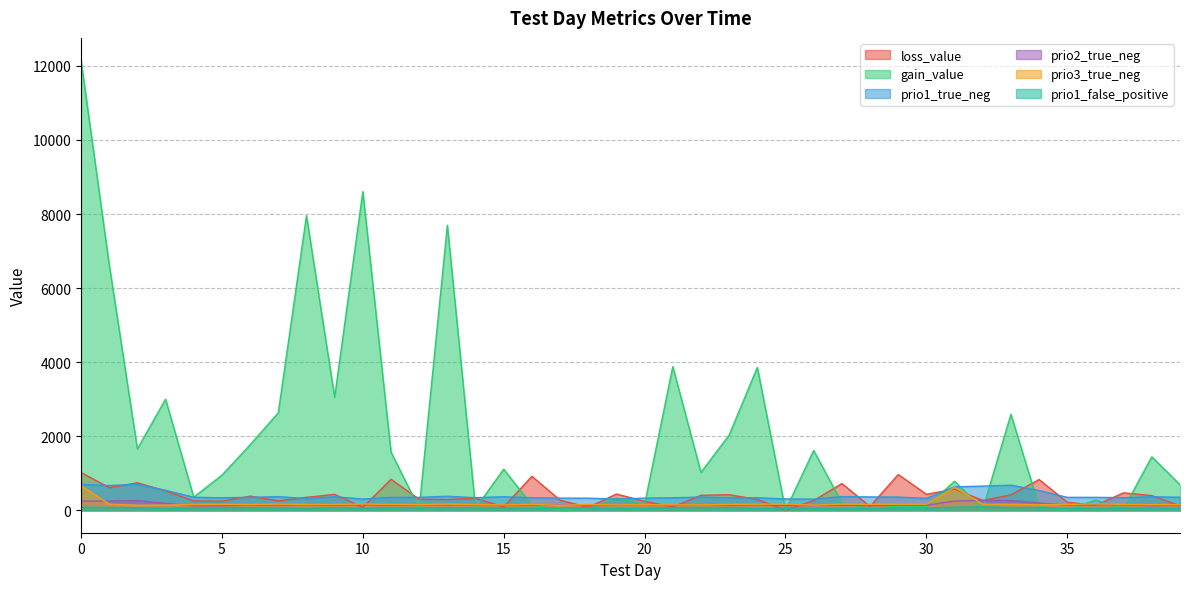

Does the chart display data point markers on the line(s)?

No